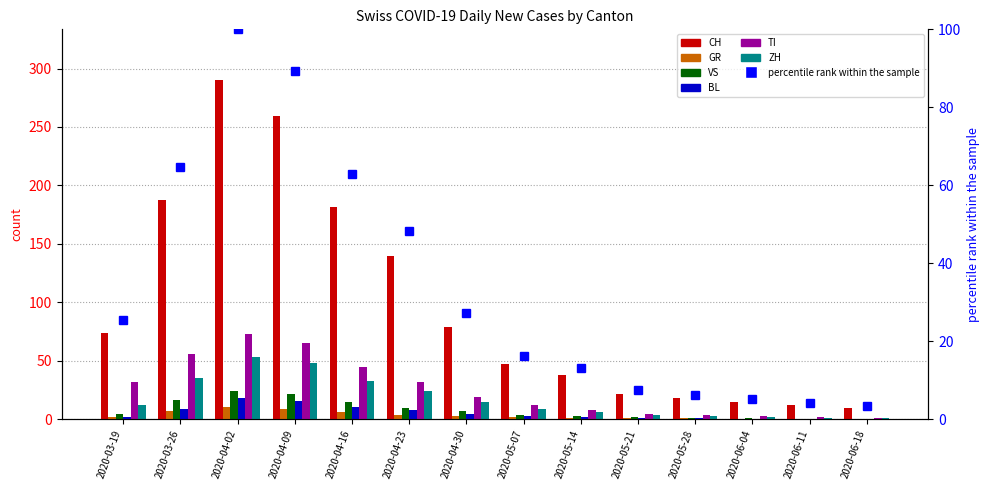

How many series are shown in this chart?

6